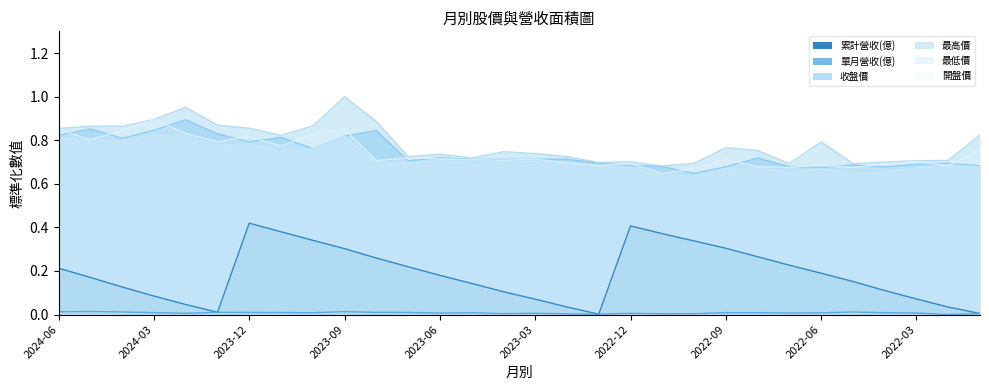

How many series are shown in this chart?

6